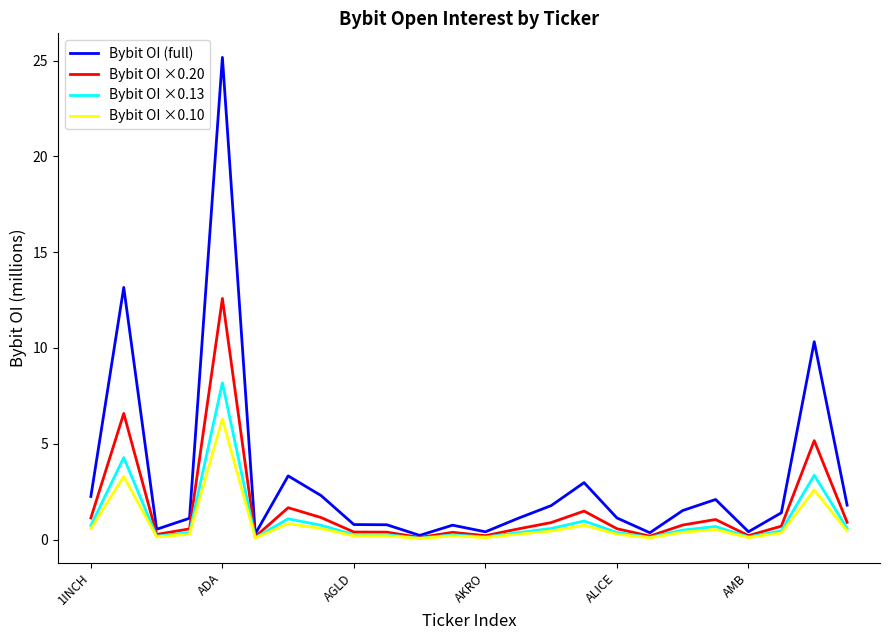

What is the maximum value for Bybit OI ×0.20?

12.6